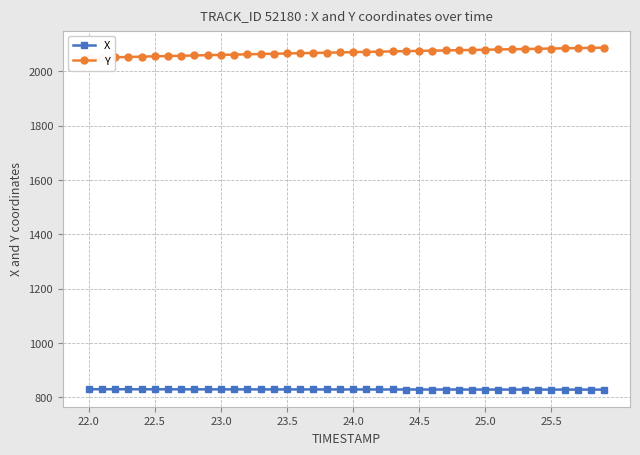

Rank the series by their average value, from lowest to highest.

X, Y